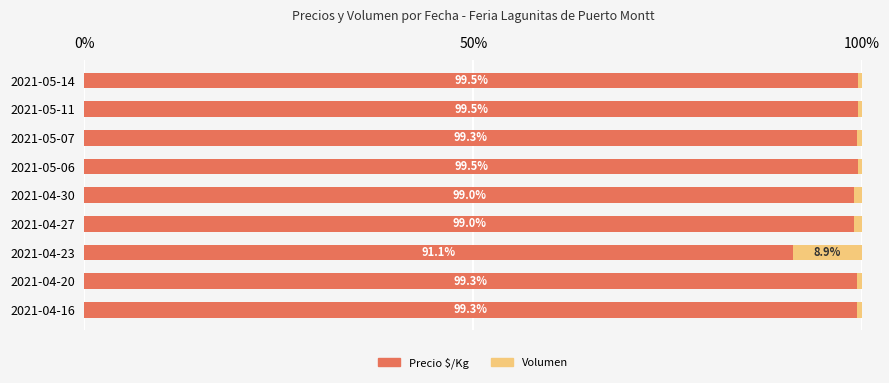

The Precio $/Kg series shows 176.1 at 2021-04-16. True or false?

False